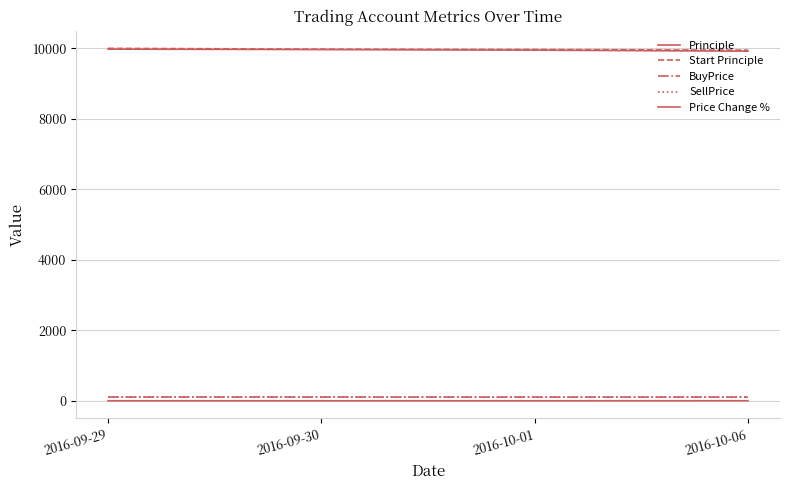

Is this an area chart (filled region under the line)?

No